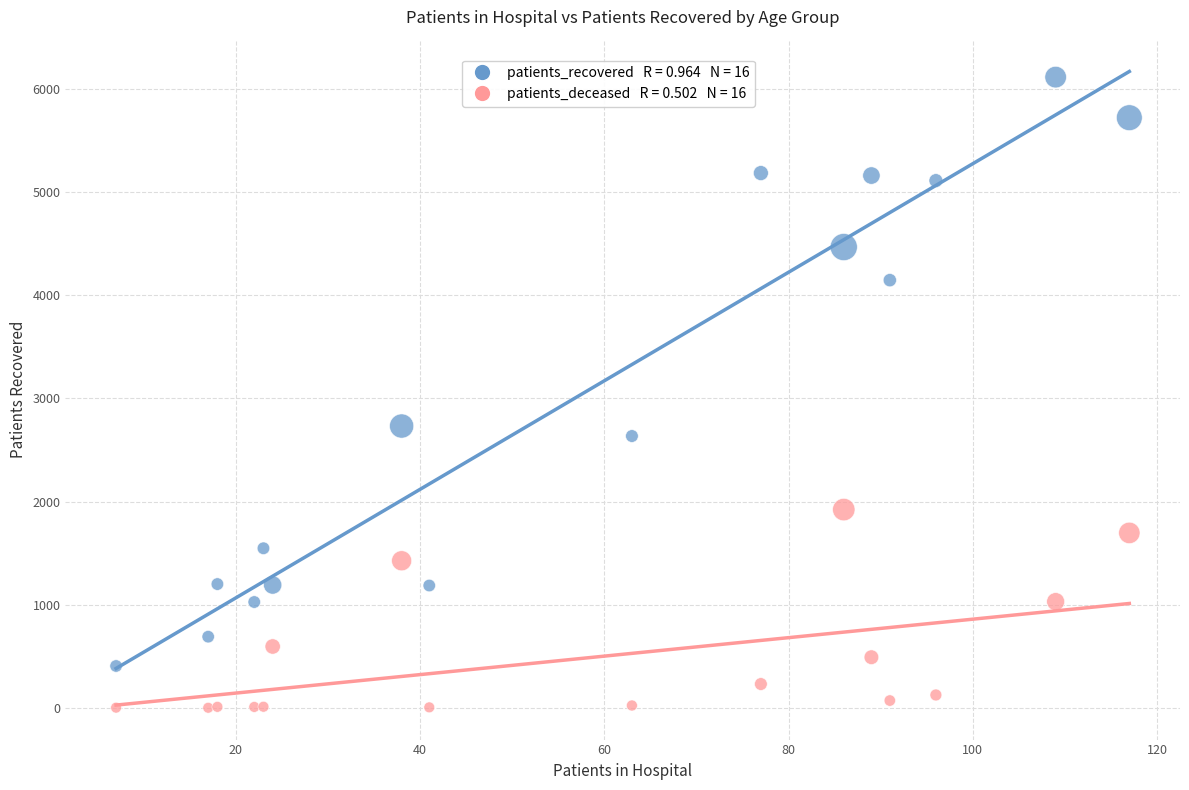

Across all series, what Y value is closest to 3058?

2733